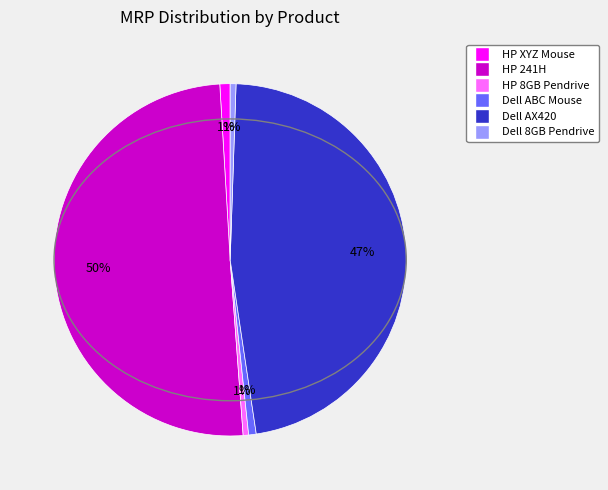

True or false: HP XYZ Mouse accounts for 6% of the total.

False